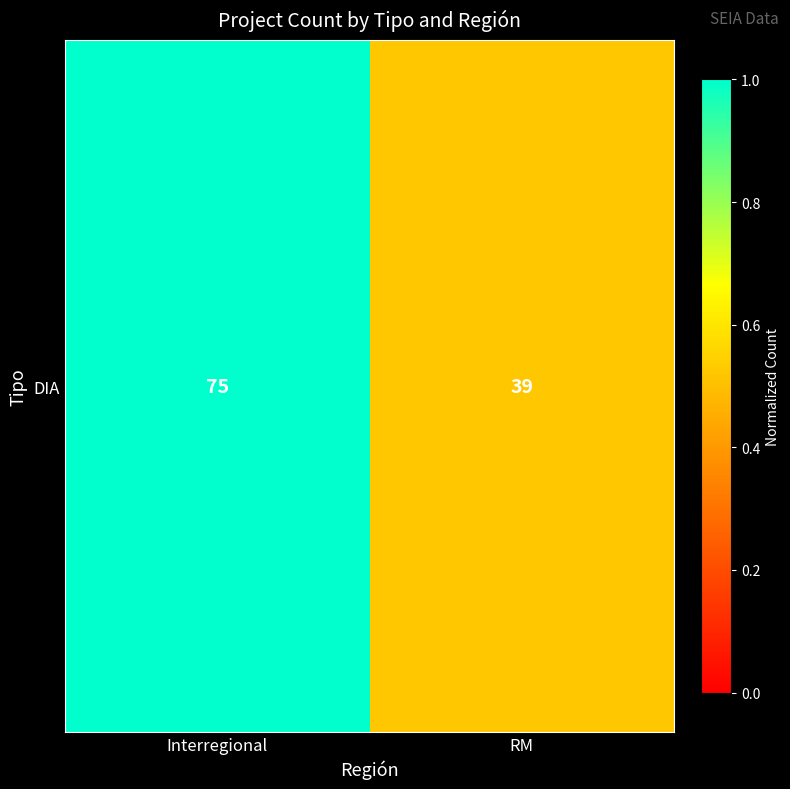

How many series are shown in this chart?

1